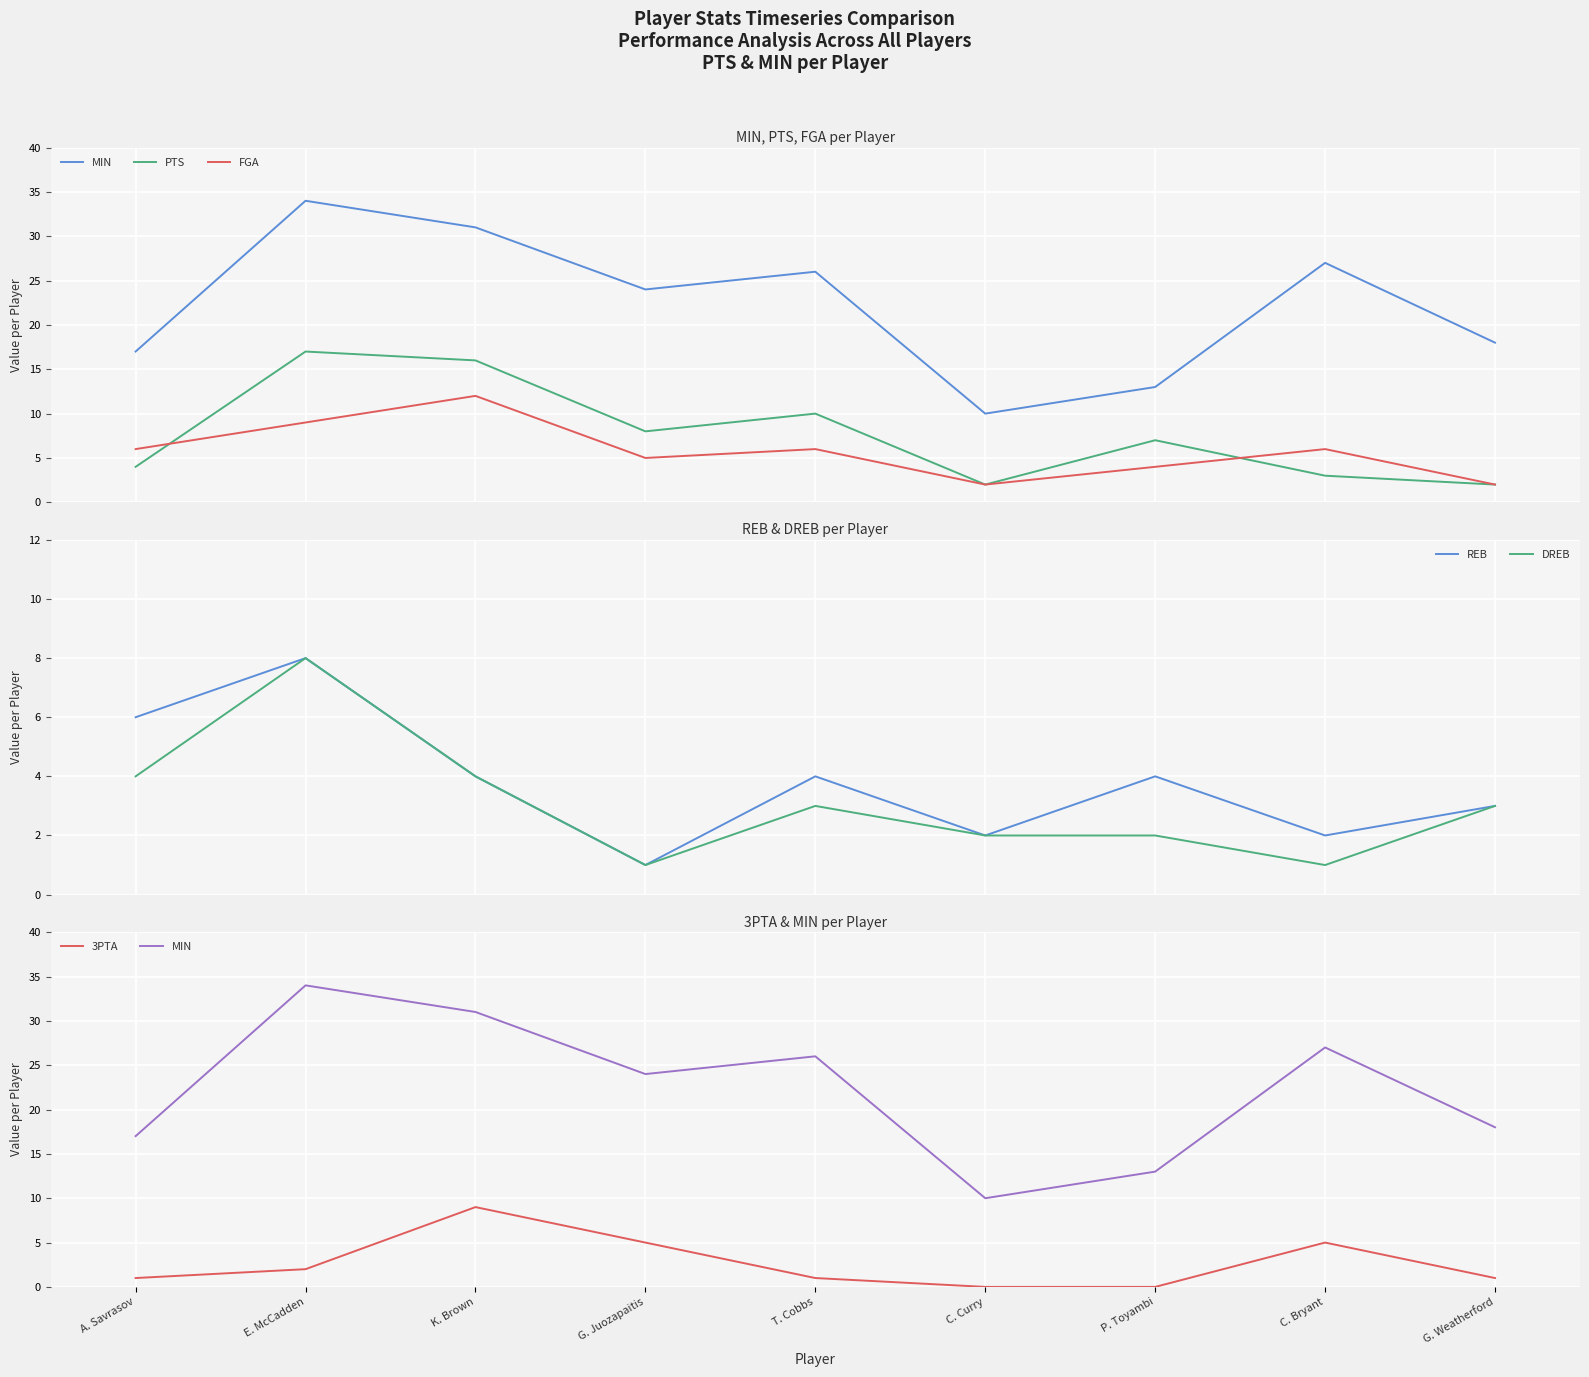

True or false: MIN and DREB cross at least once.

False